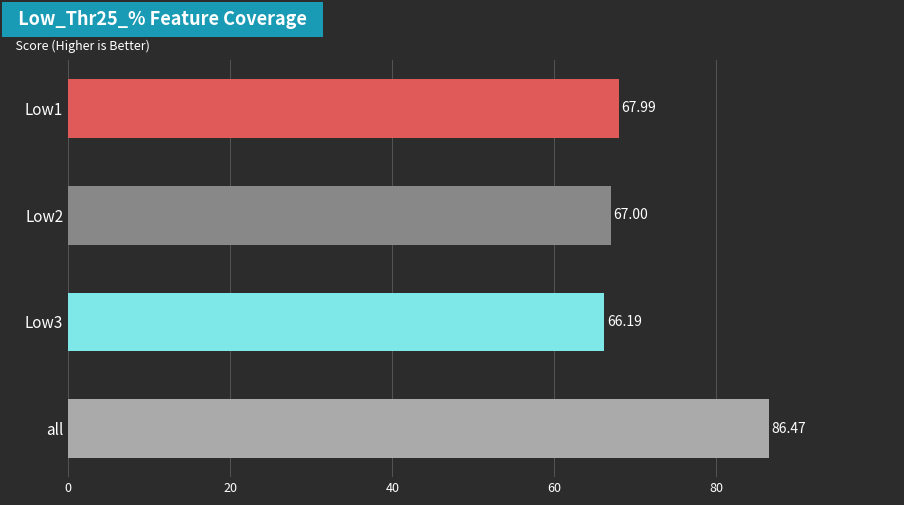

Rank the categories by value from lowest to highest.

Low3, Low2, Low1, all